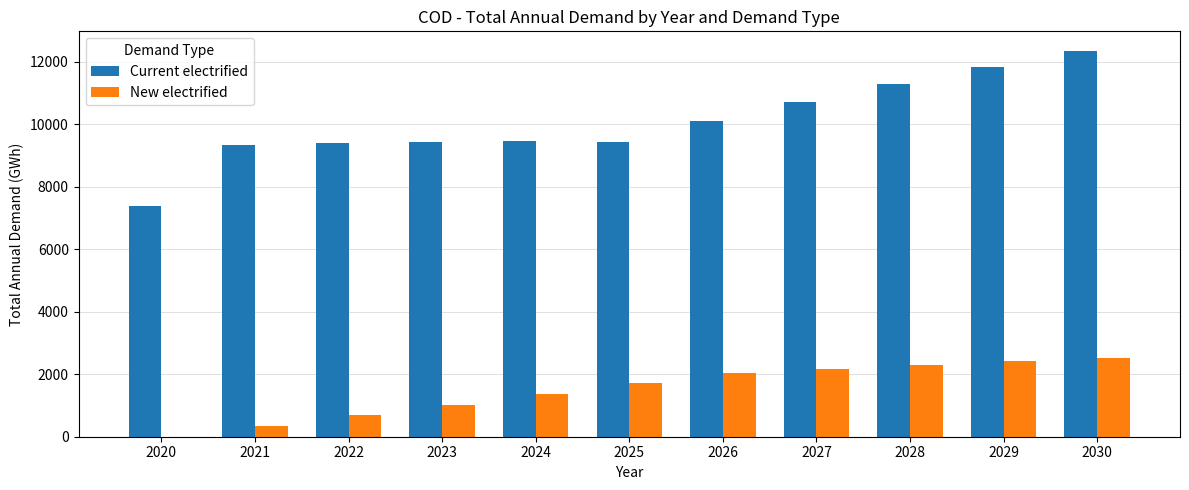

Is the value of Current electrified at 2021 greater than the value of New electrified at 2029?

Yes